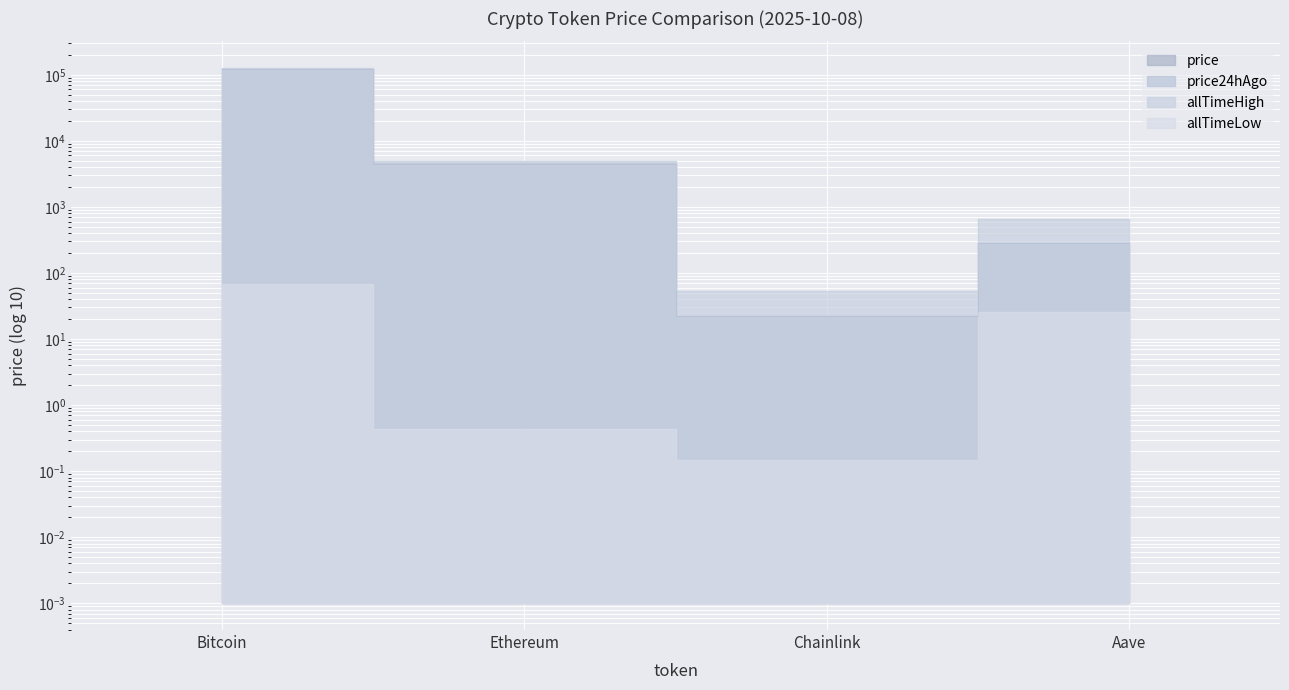

Is the value of allTimeHigh at Bitcoin greater than the value of price24hAgo at Ethereum?

Yes